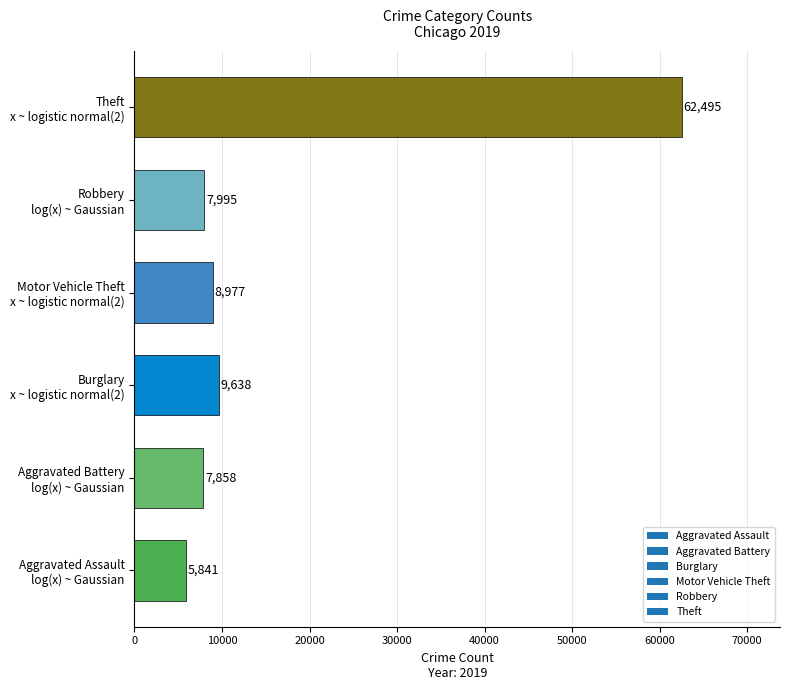

What is the minimum value shown in the chart?

5841